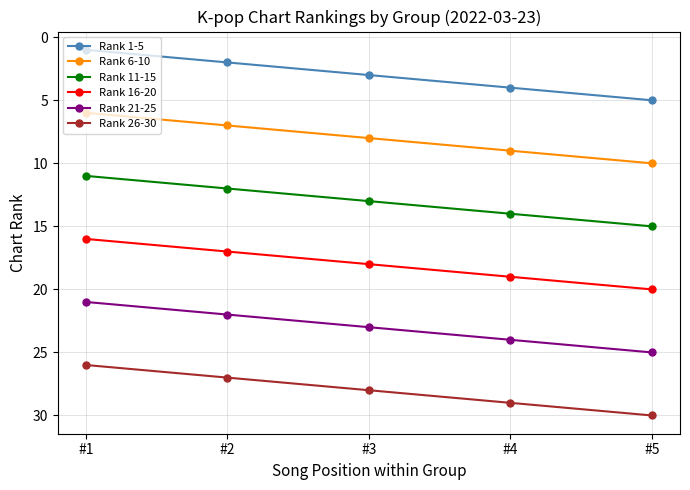

What is the greatest value displayed?

30